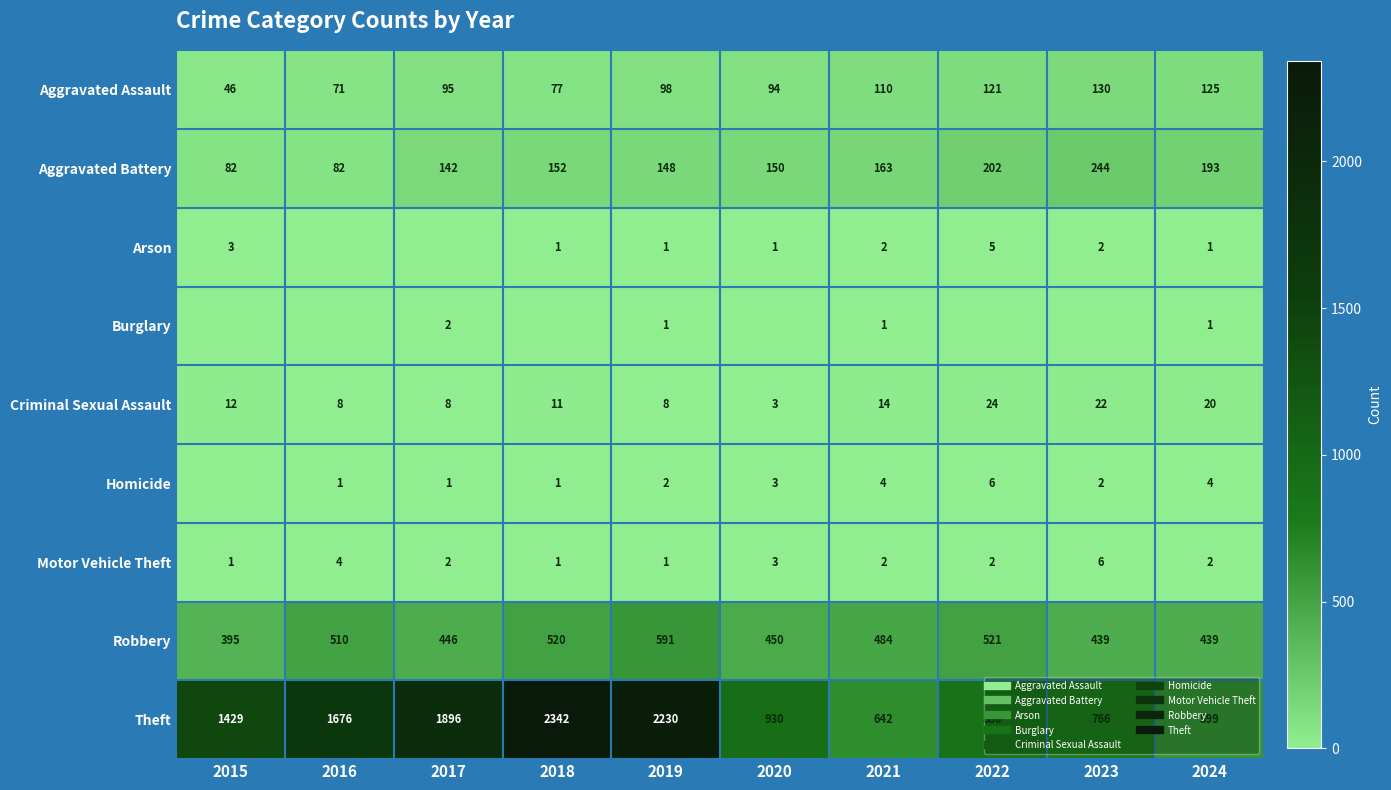

At 2018, list the series in order from smallest to largest.

Burglary, Arson, Homicide, Motor Vehicle Theft, Criminal Sexual Assault, Aggravated Assault, Aggravated Battery, Robbery, Theft